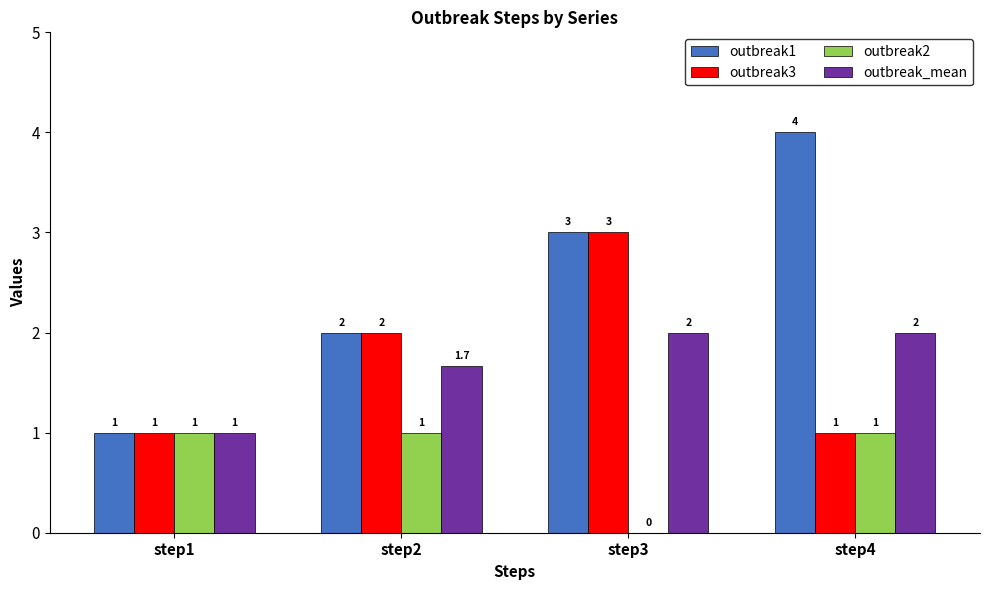

What is the sum of the outbreak_mean values at step3 and step4?

4.0